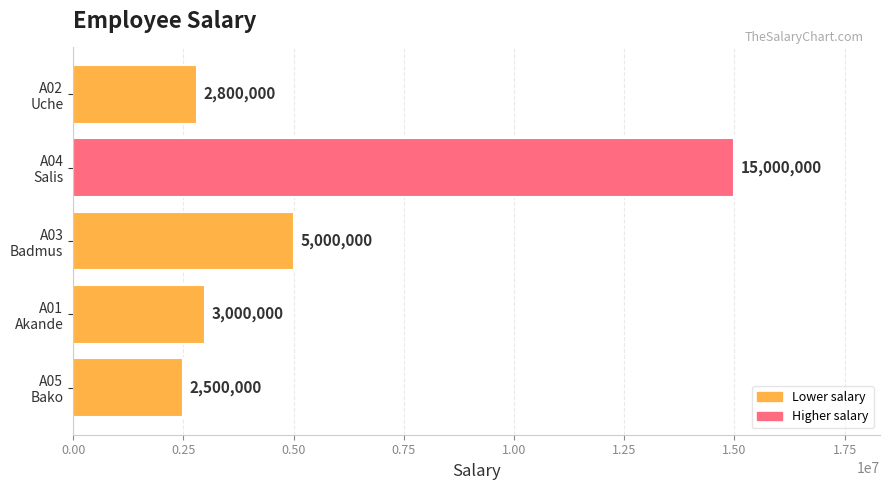

Rank the categories by value from highest to lowest.

A04
Salis, A03
Badmus, A01
Akande, A02
Uche, A05
Bako